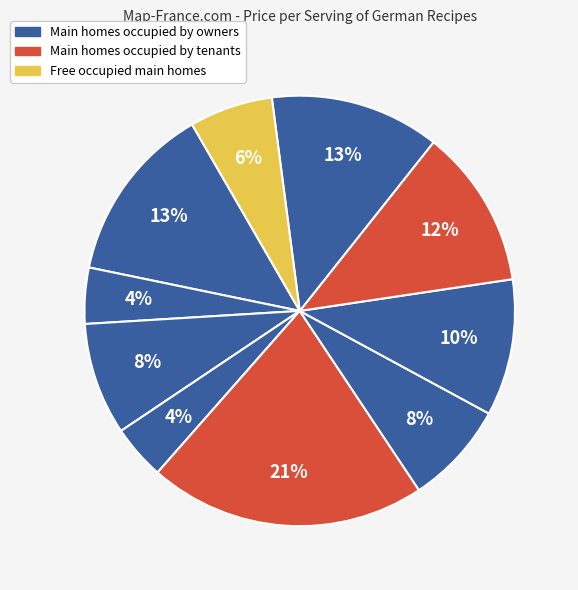

How many slices are in this pie chart?

10